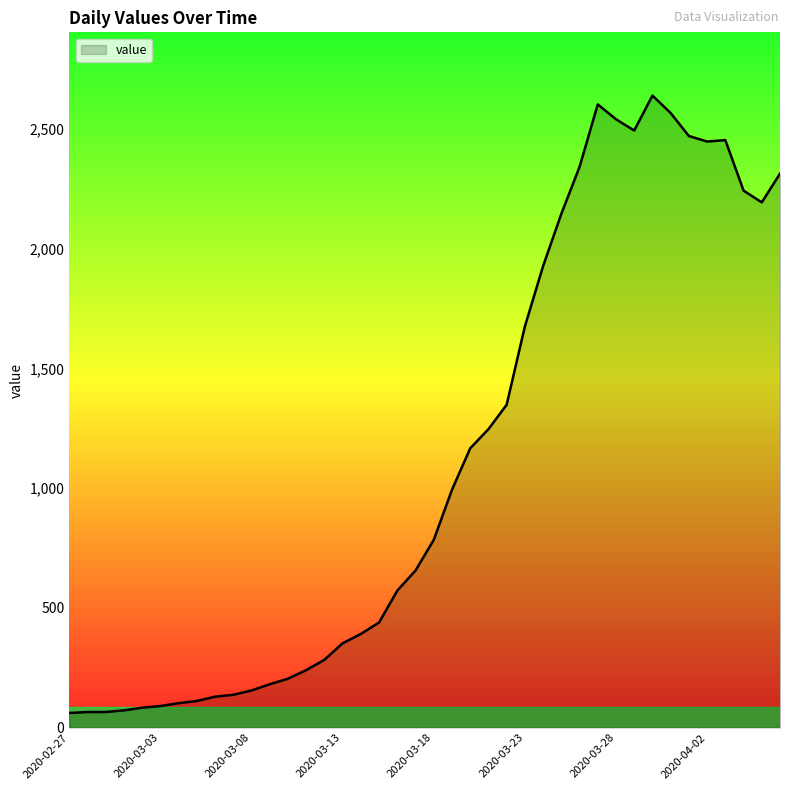

What is the smallest value displayed?

61